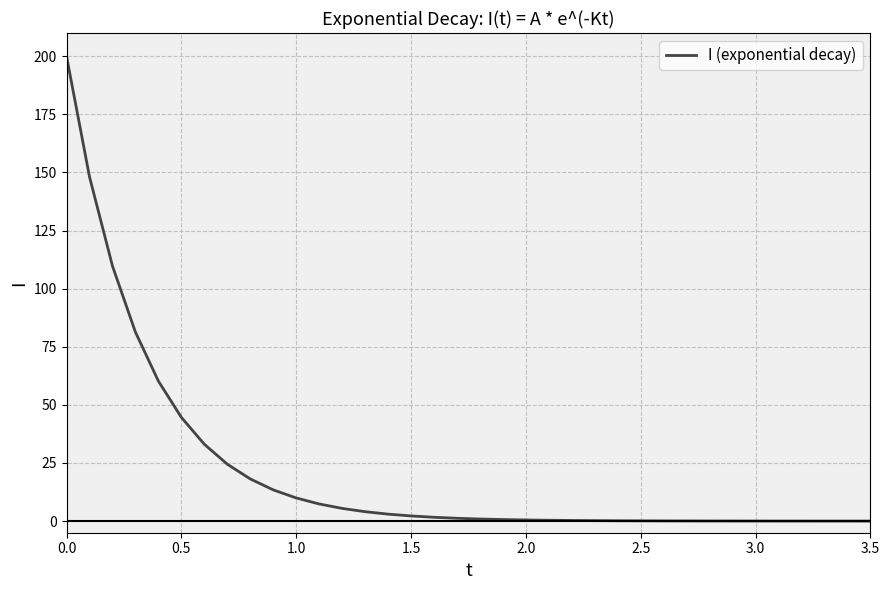

What is the greatest value displayed?

200.0